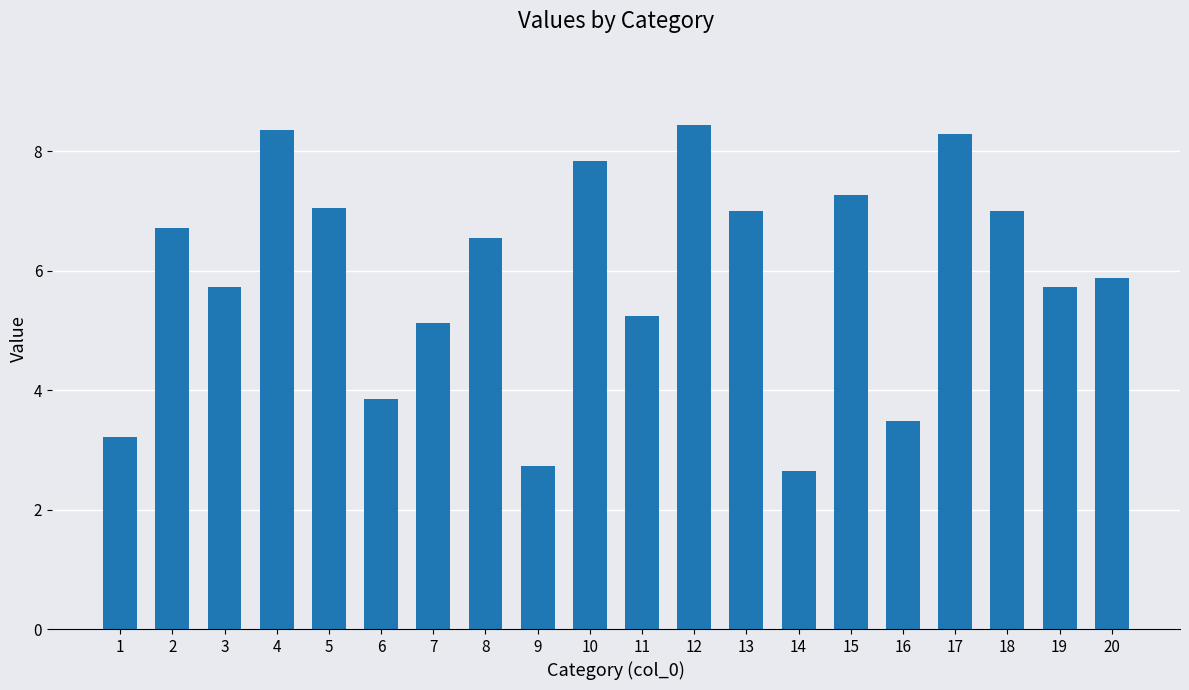

How many categories are shown in the chart?

20